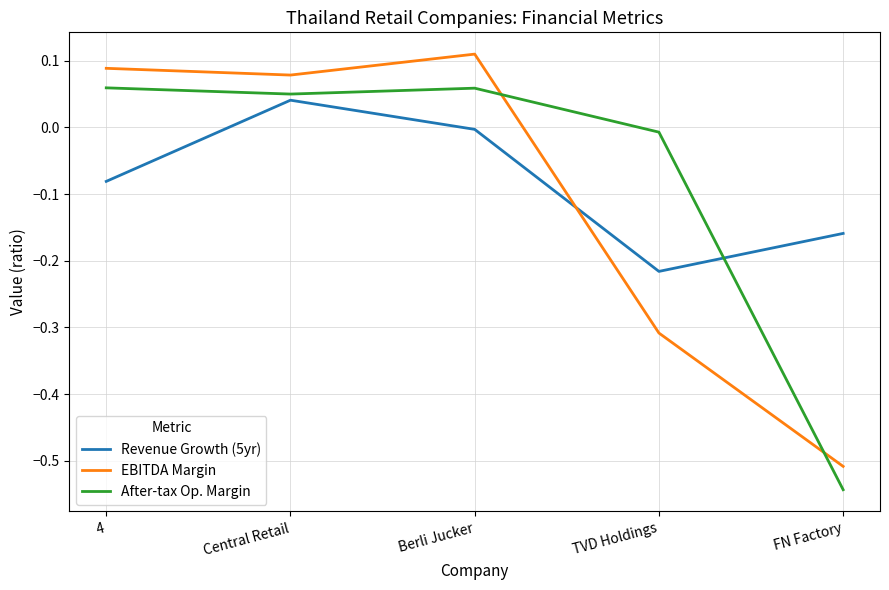

How many intersections are there between EBITDA Margin and Revenue Growth (5yr)?

1